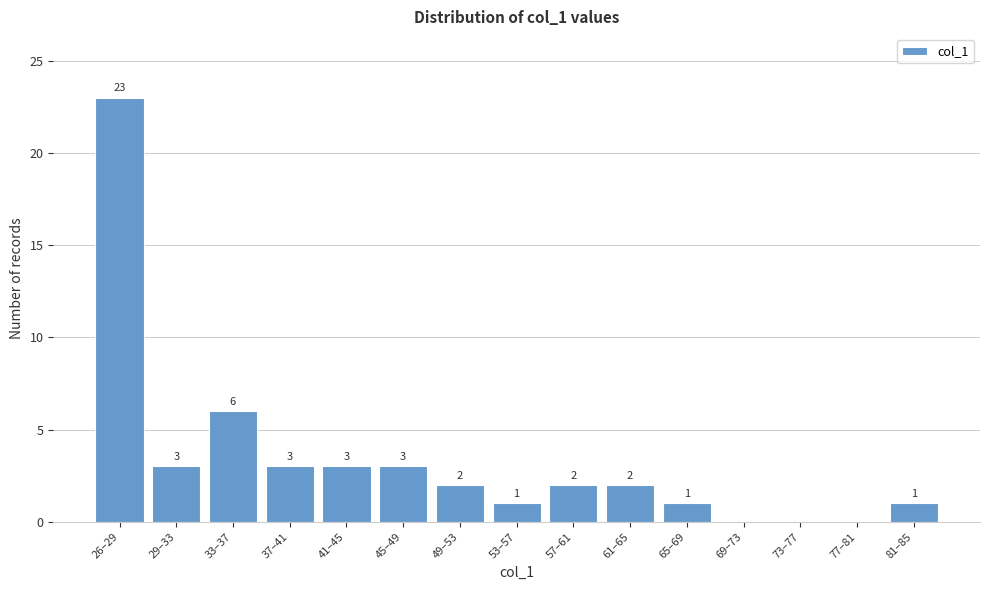

Reading left to right, extract all data points from this chart.

26–29=23	29–33=3	33–37=6	37–41=3	41–45=3	45–49=3	49–53=2	53–57=1	57–61=2	61–65=2	65–69=1	69–73=0	73–77=0	77–81=0	81–85=1